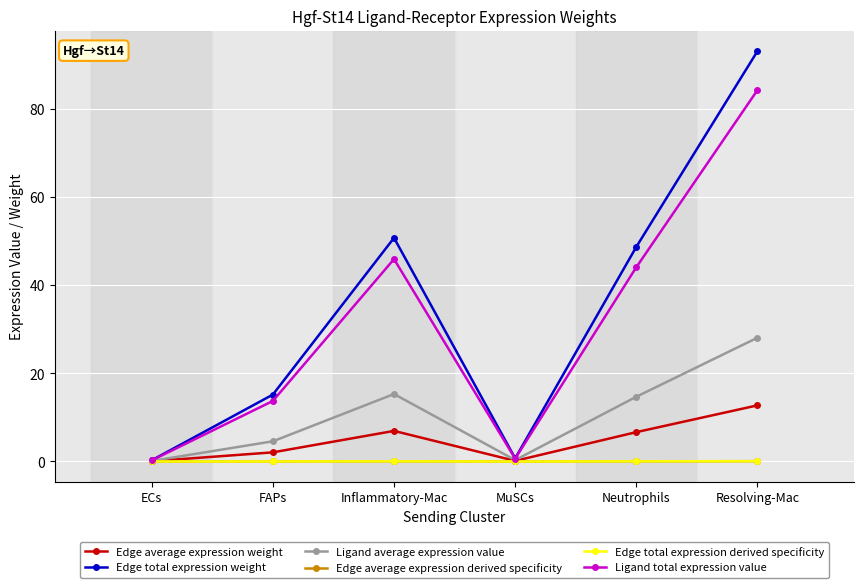

Does the chart have visible grid lines?

Yes